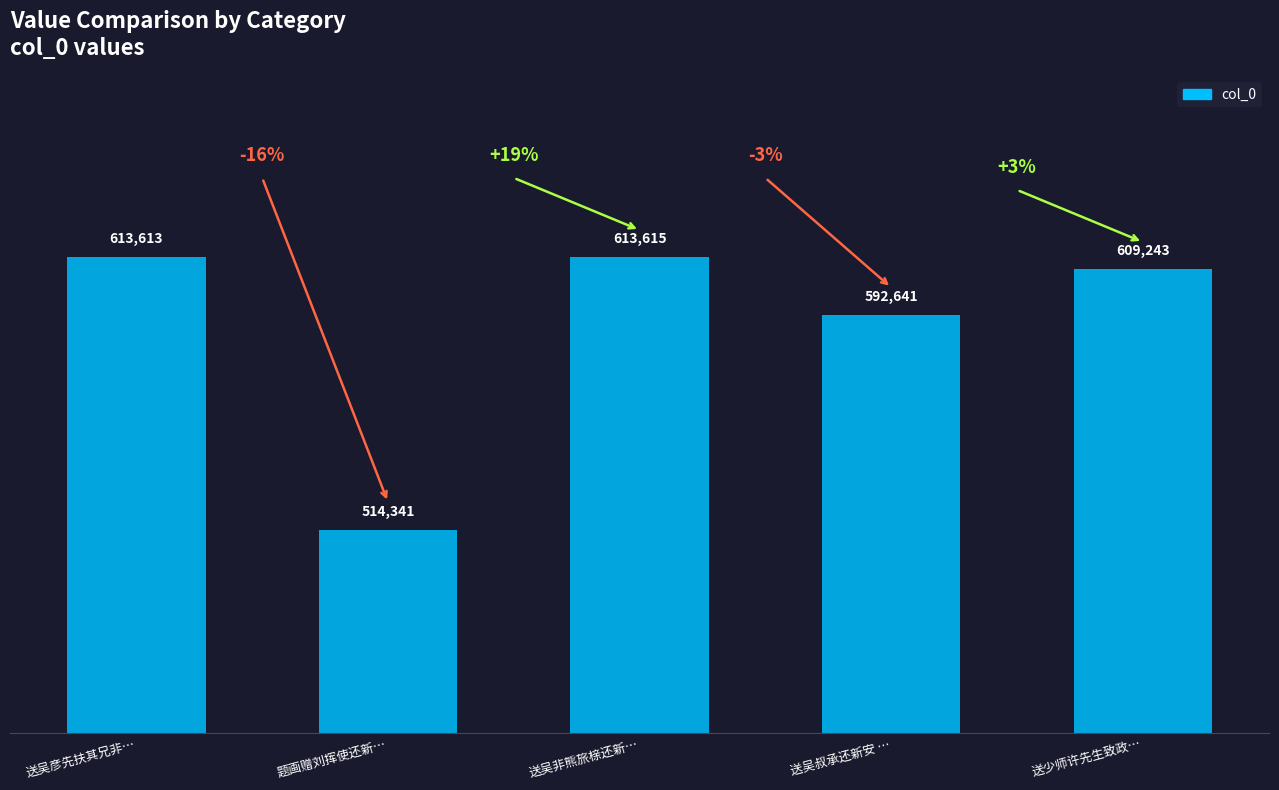

Reading left to right, transcribe all the data shown in this chart.

613613	514341	613615	592641	609243